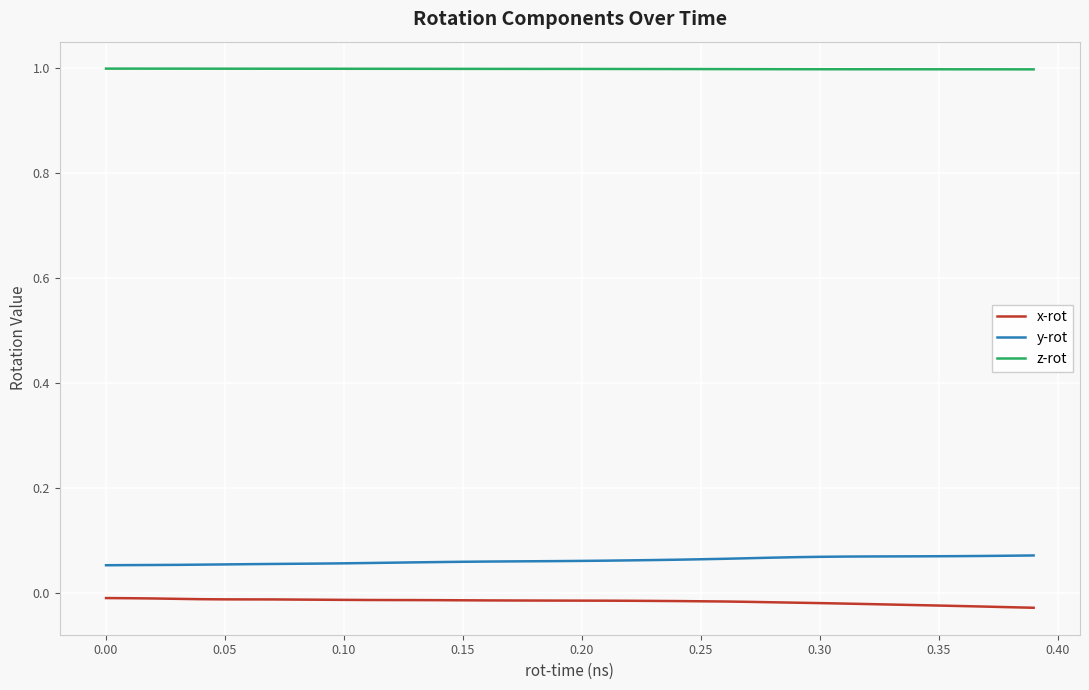

What is the highest value of the z-rot series?

1.0